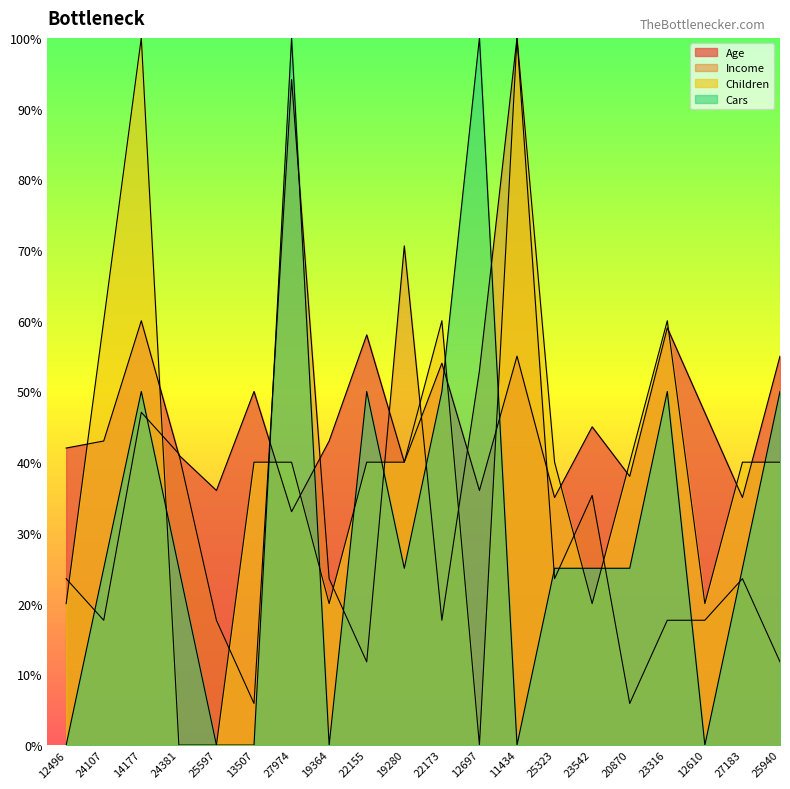

Where is the first local minimum for Age?

25597